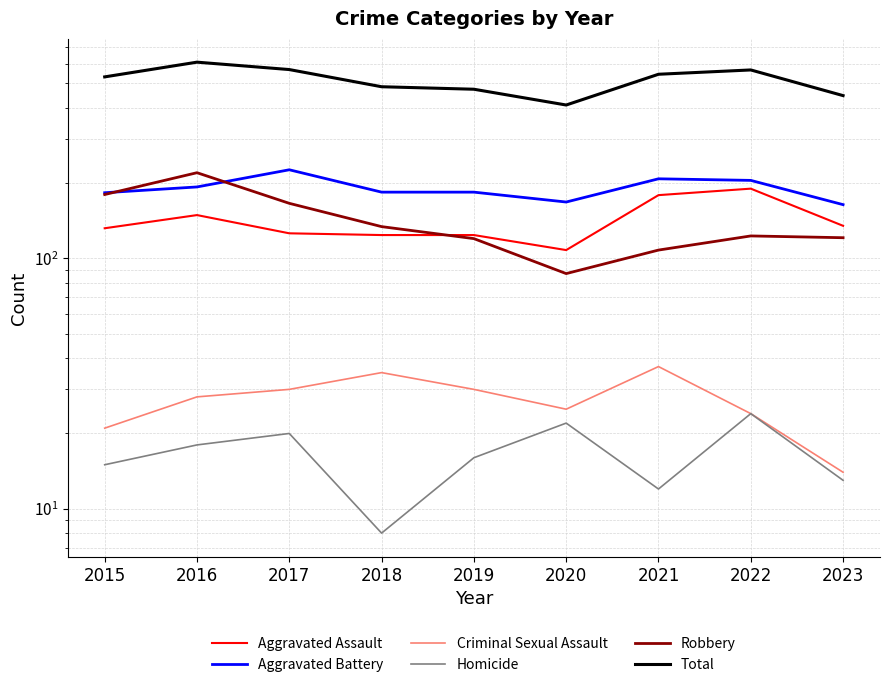

True or false: Total and Homicide intersect in this chart.

False